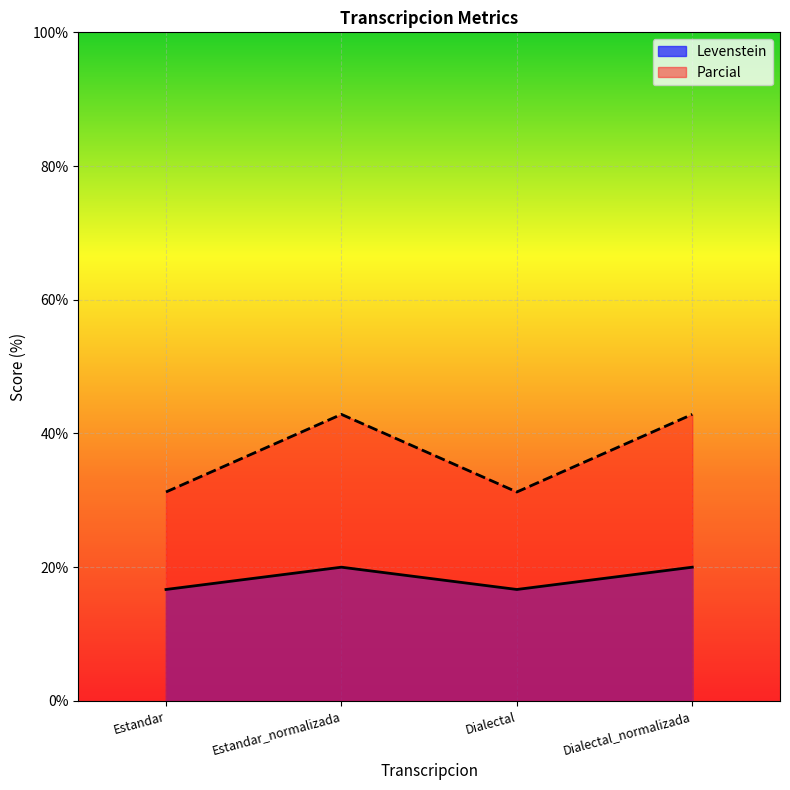

List the series in order of their overall mean, highest first.

Parcial, Levenstein